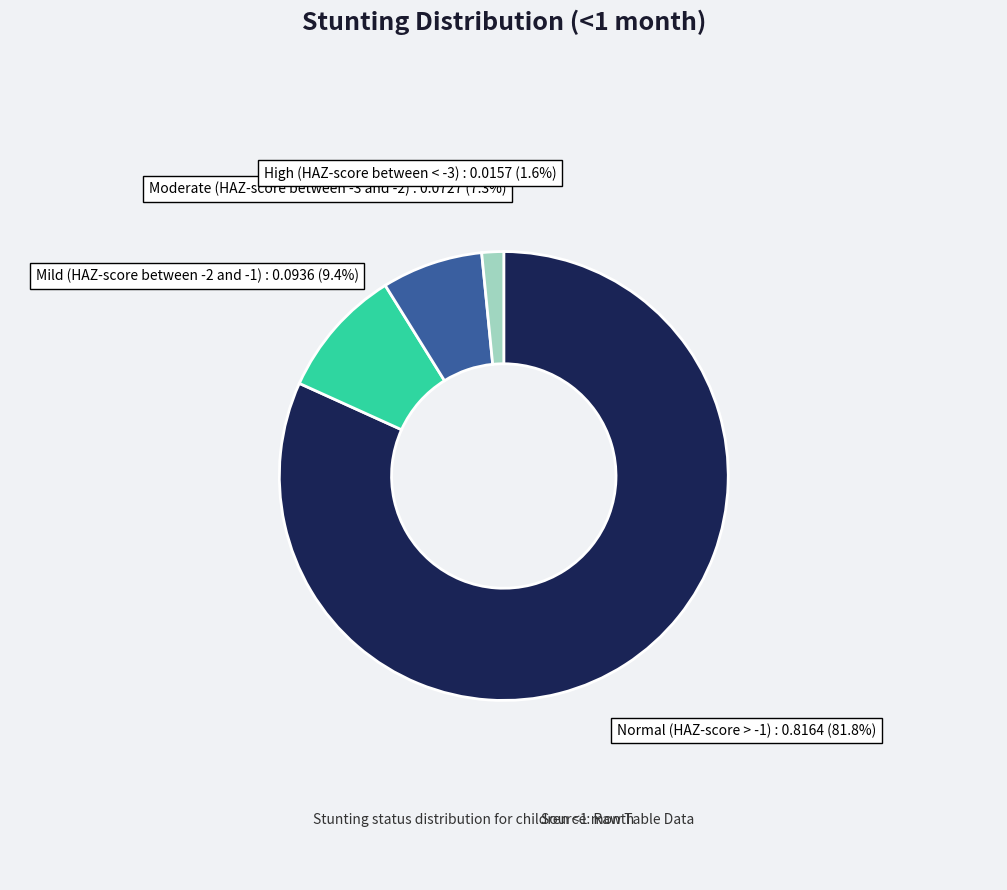

Rank the categories by value from highest to lowest.

Normal (HAZ-score > -1), Mild (HAZ-score between -2 and -1), Moderate (HAZ-score between -3 and -2), High (HAZ-score between < -3)